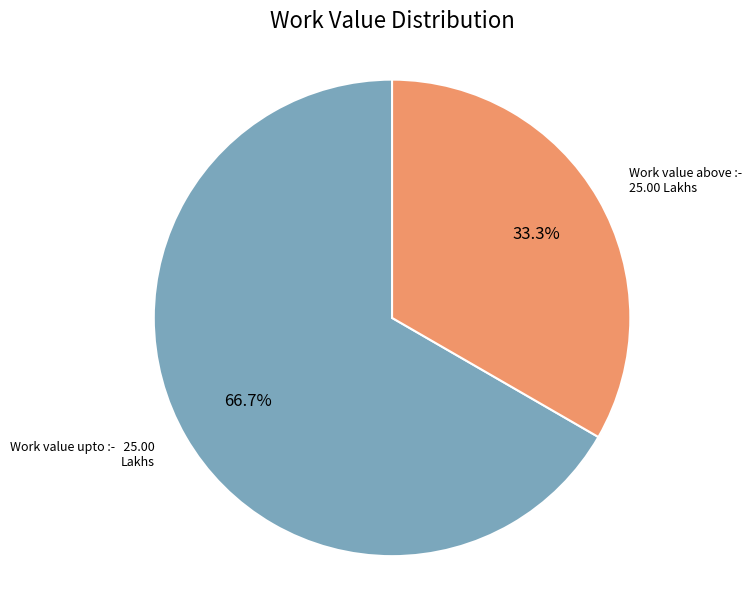

What portion of the pie excludes Work value above :- 25.00 Lakhs?

66.7%